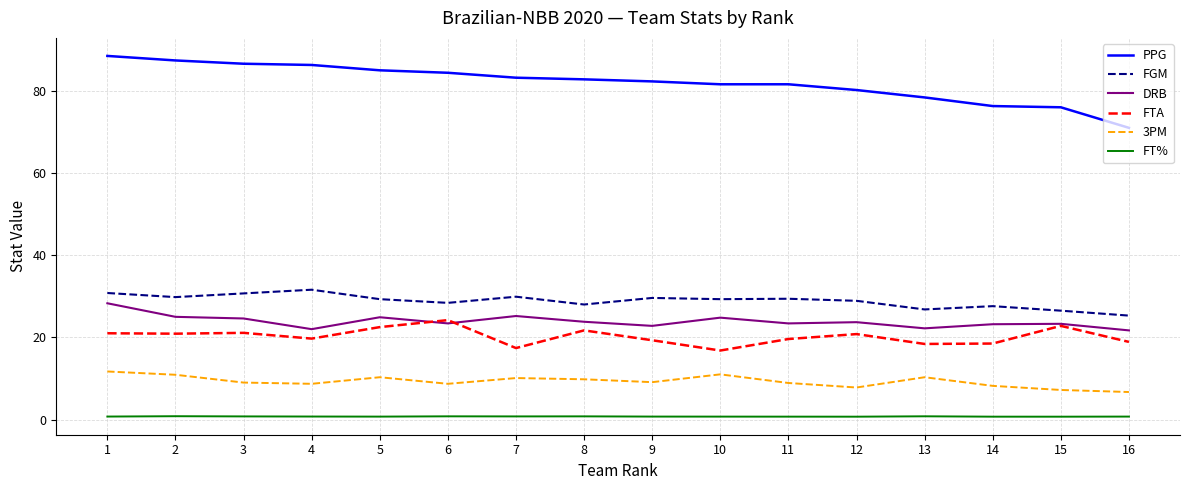

The value of PPG at 6 is 84.4. True or false?

True